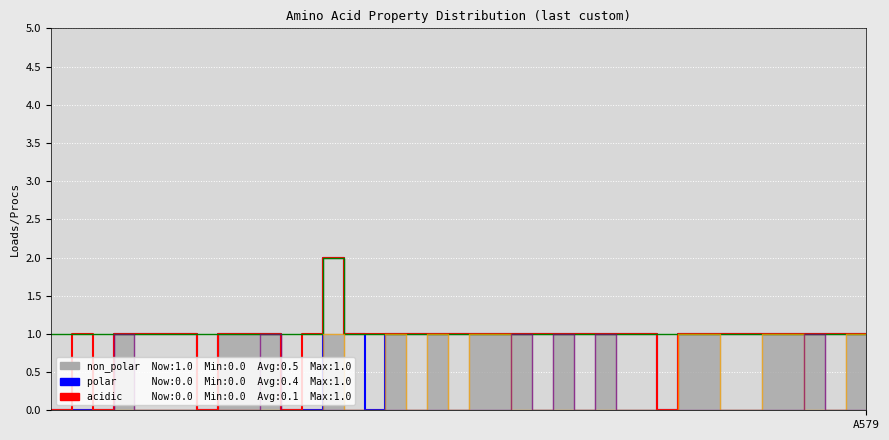

What is the label of the 29th point from the left?

28